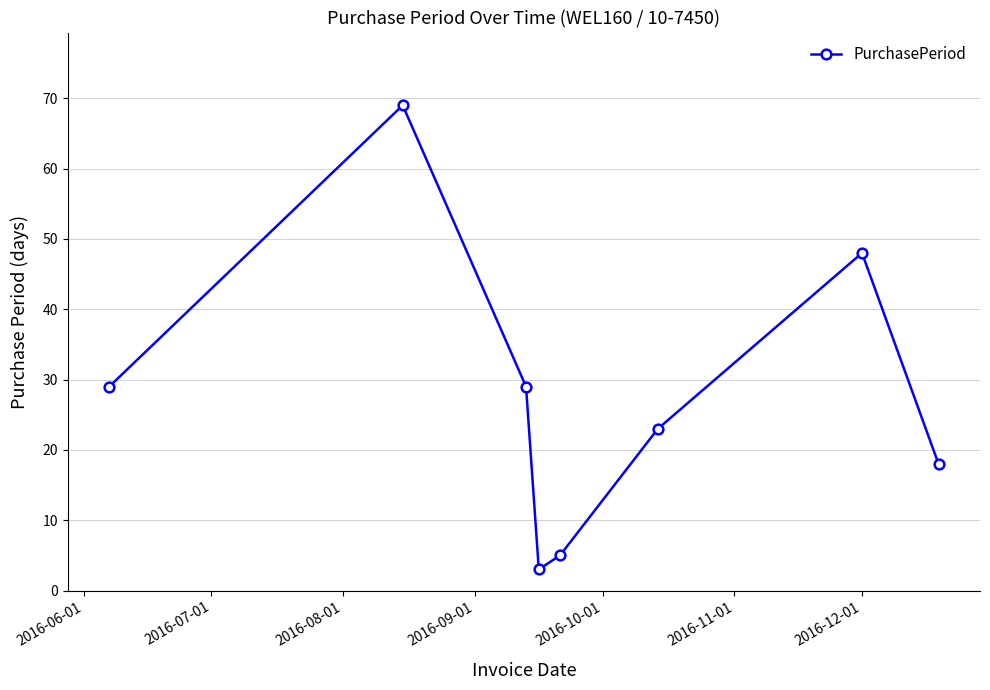

What is the maximum value shown in the chart?

69